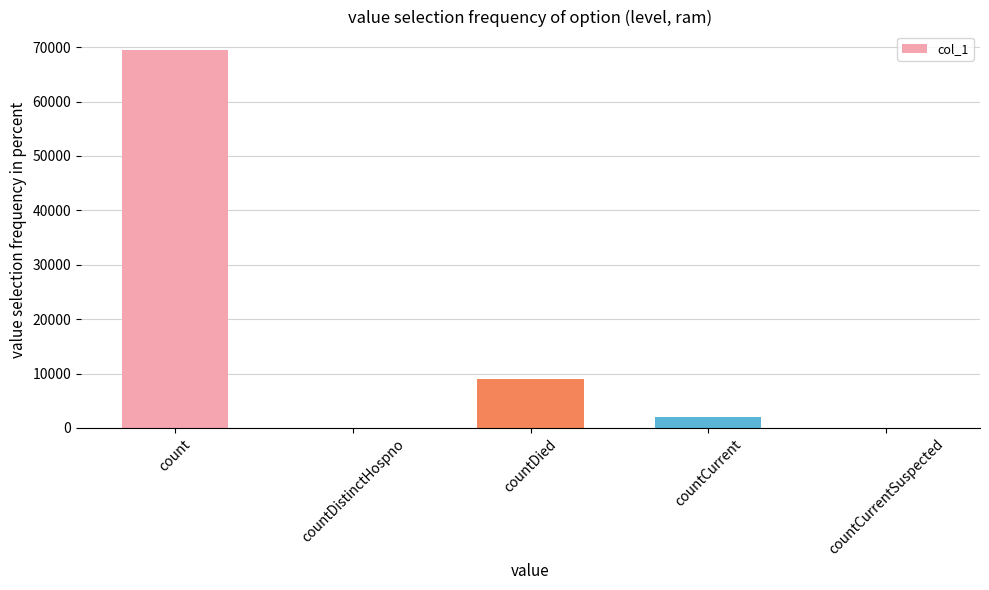

Reading right to left, what are all the values shown in this chart?

0	1996	9067	0	69400